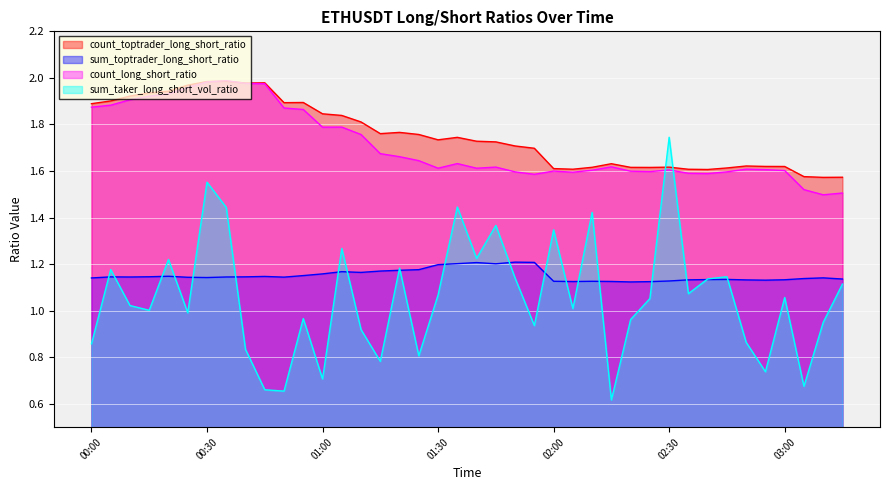

What is the minimum value shown in the chart?

0.6